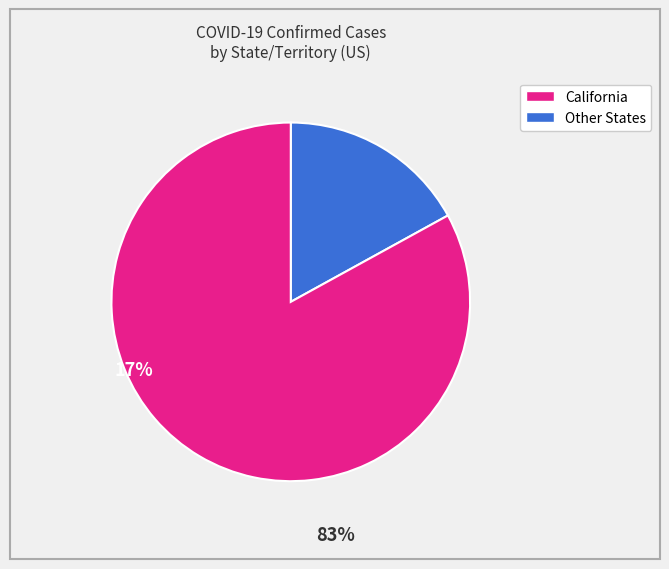

Is there any slice that represents more than half of the pie?

Yes